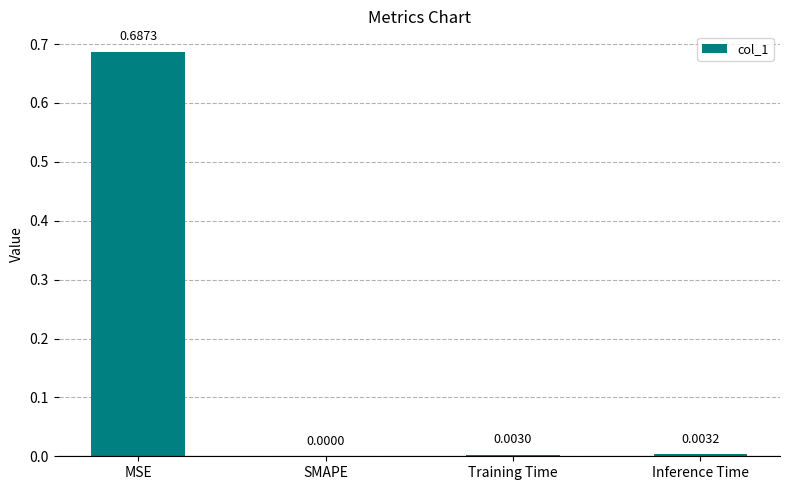

Where is the data nearest to the value 0?

SMAPE